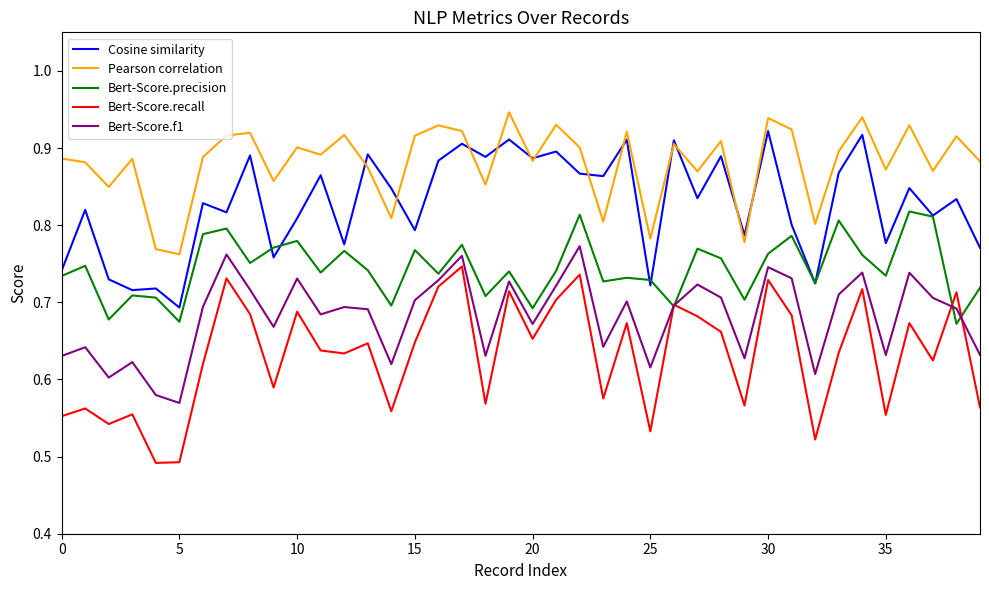

Which series has the largest total across all categories?

Pearson correlation